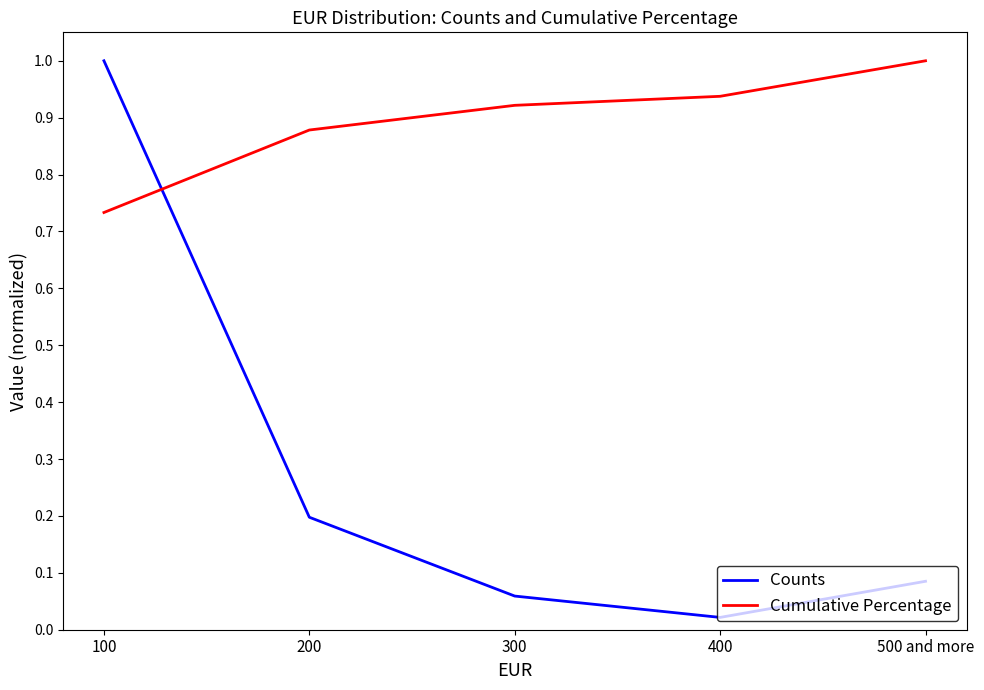

Rank the series at 200 from highest to lowest value.

Cumulative Percentage, Counts